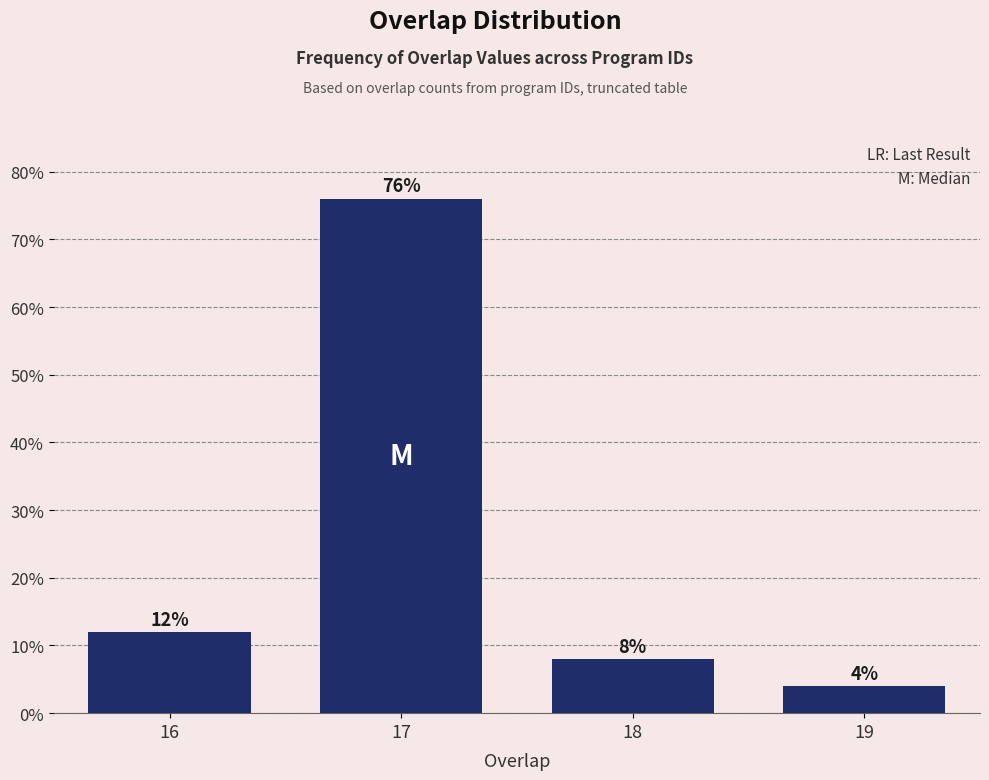

Reading left to right, transcribe all the data shown in this chart.

12	76	8	4